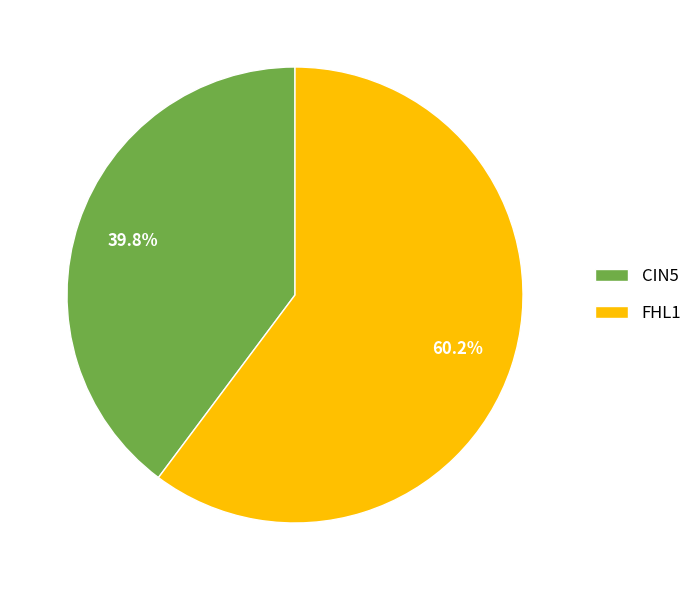

What percentage do CIN5 and FHL1 together represent?

100.0%